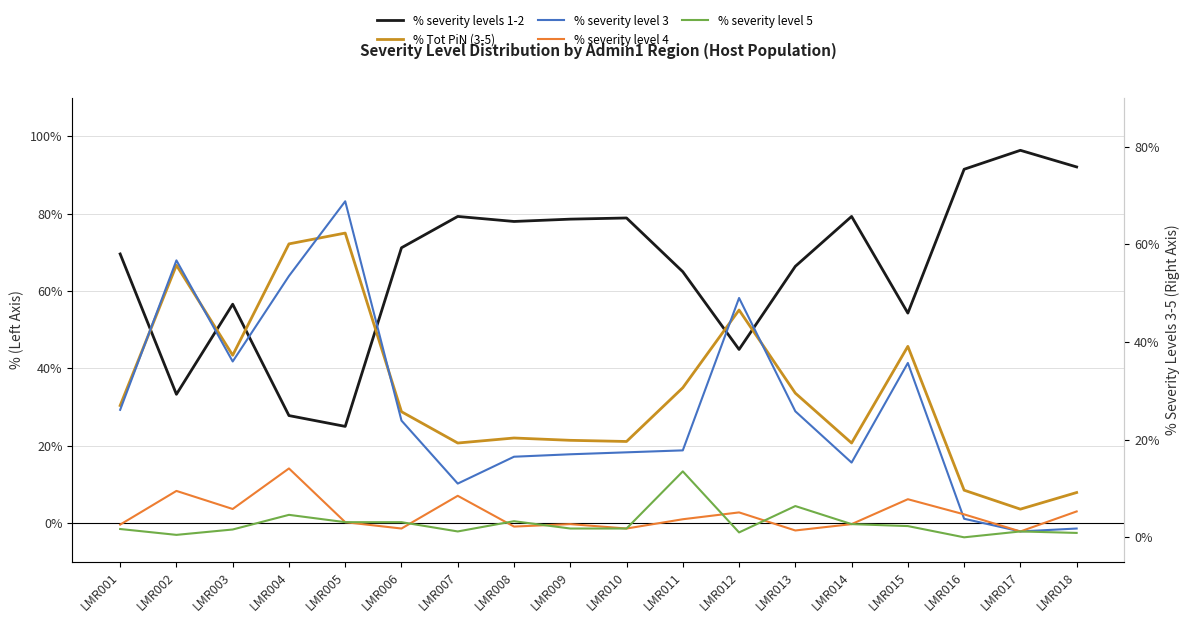

What is the value of the % severity level 5 point at the 18th from the left?

0.9